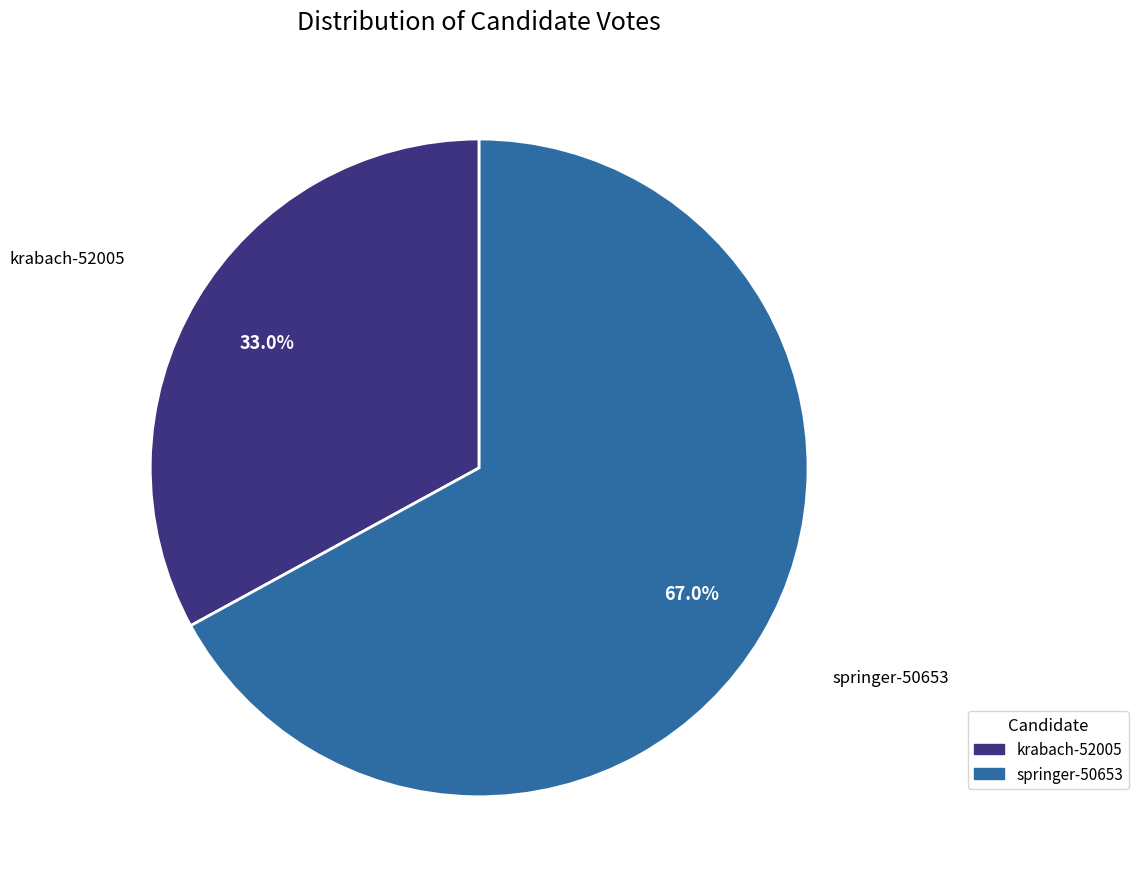

Is it true that krabach-52005 is 33% of the pie?

True